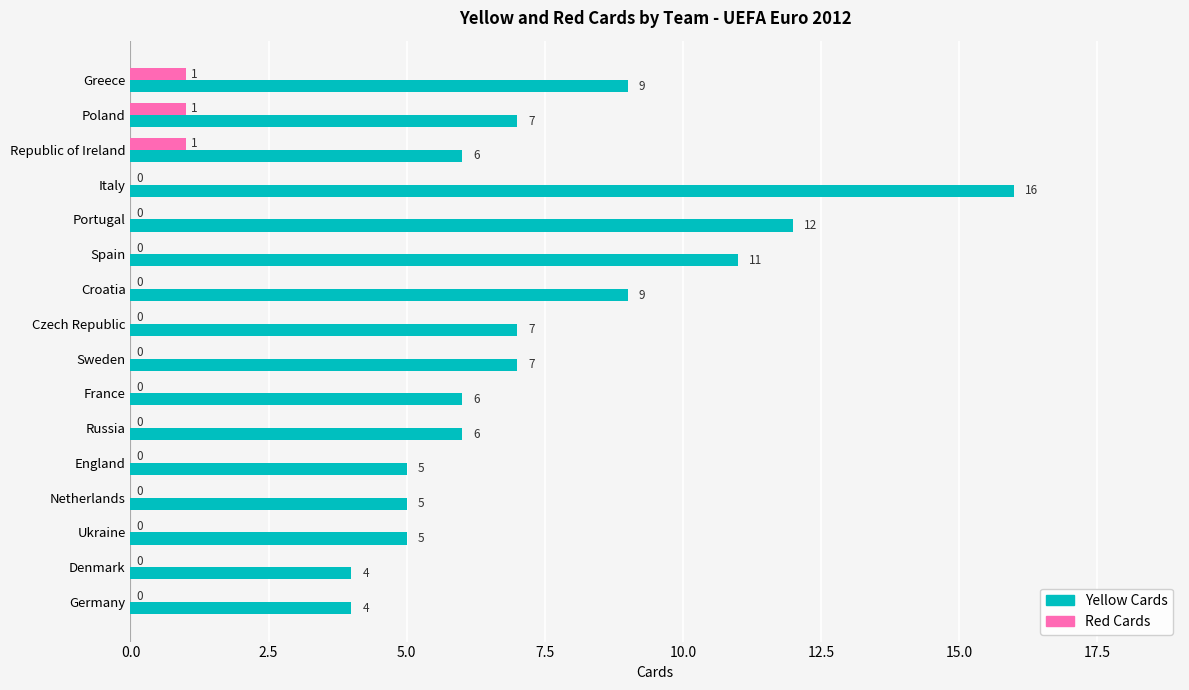

What is the sum of all Red Cards values?

3